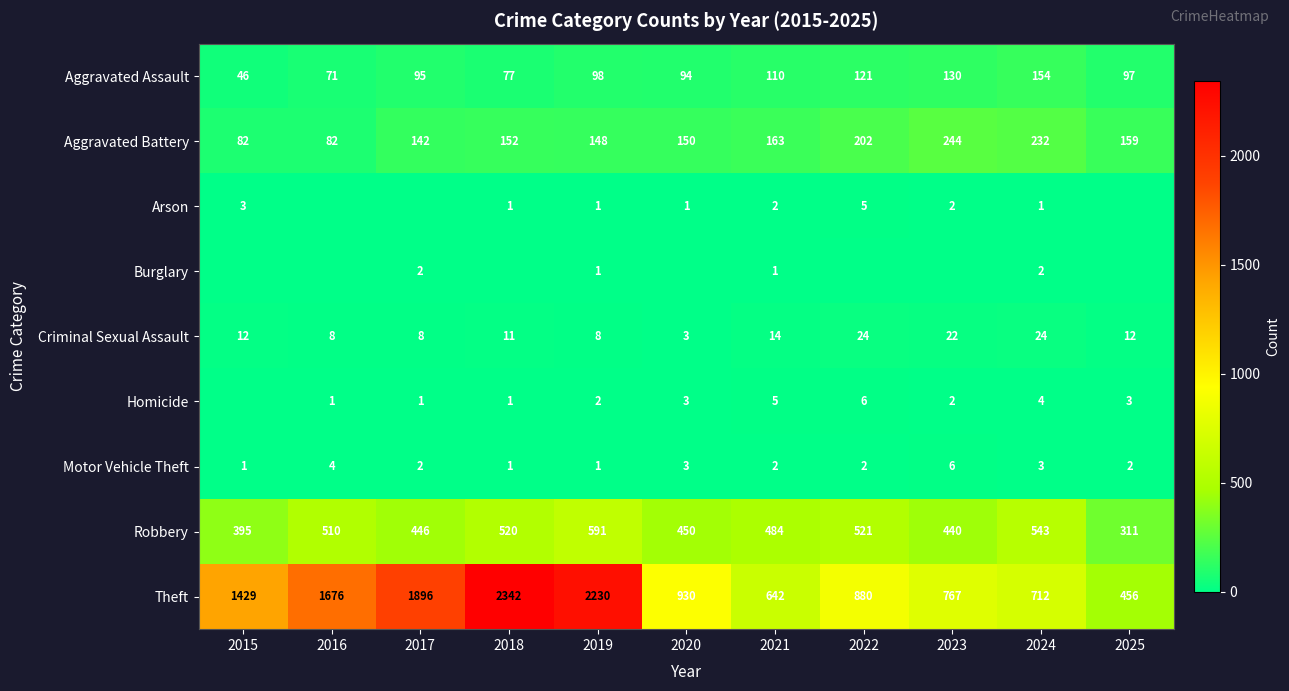

What is the highest value of the Aggravated Battery series?

244